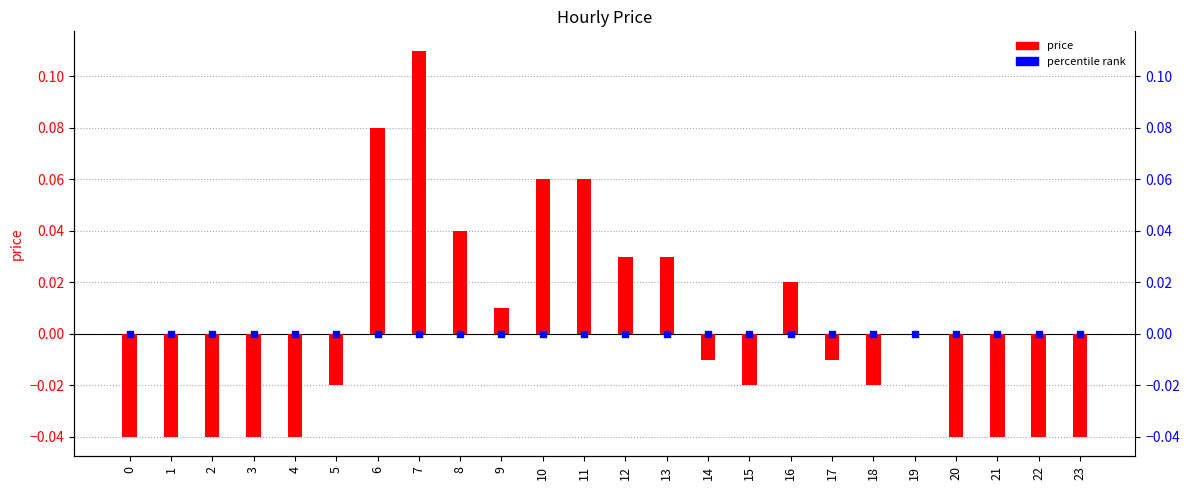

Which has a higher value, 23 or 6?

6